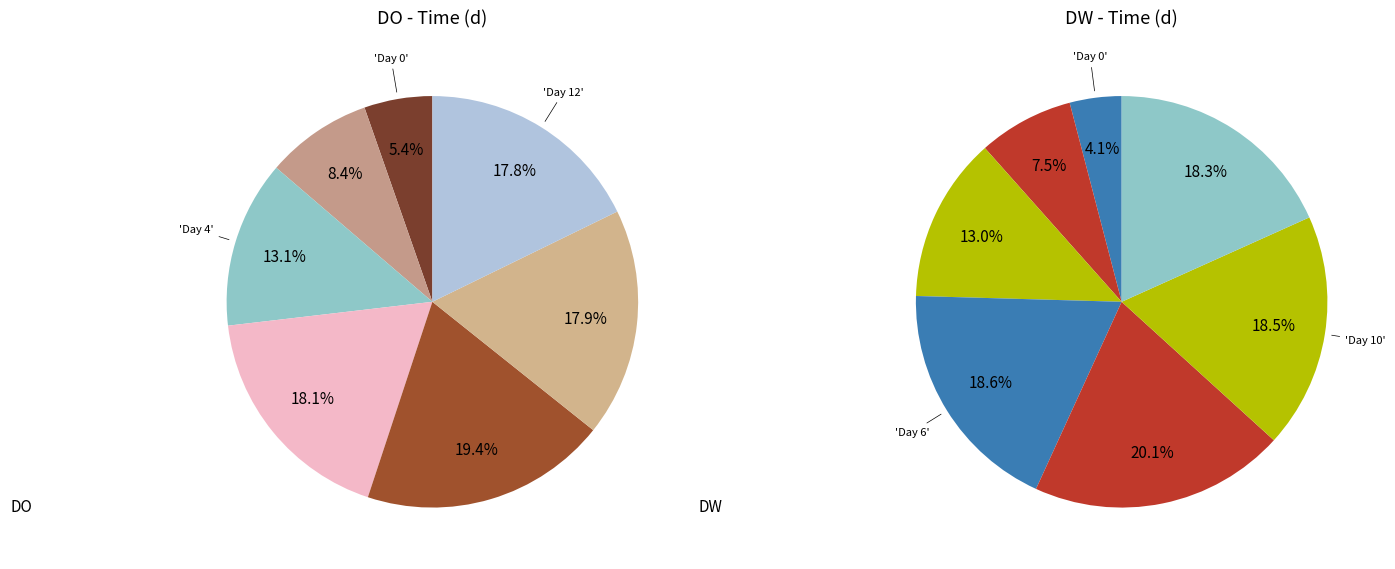

To the nearest percent, what is the average slice percentage?

14%